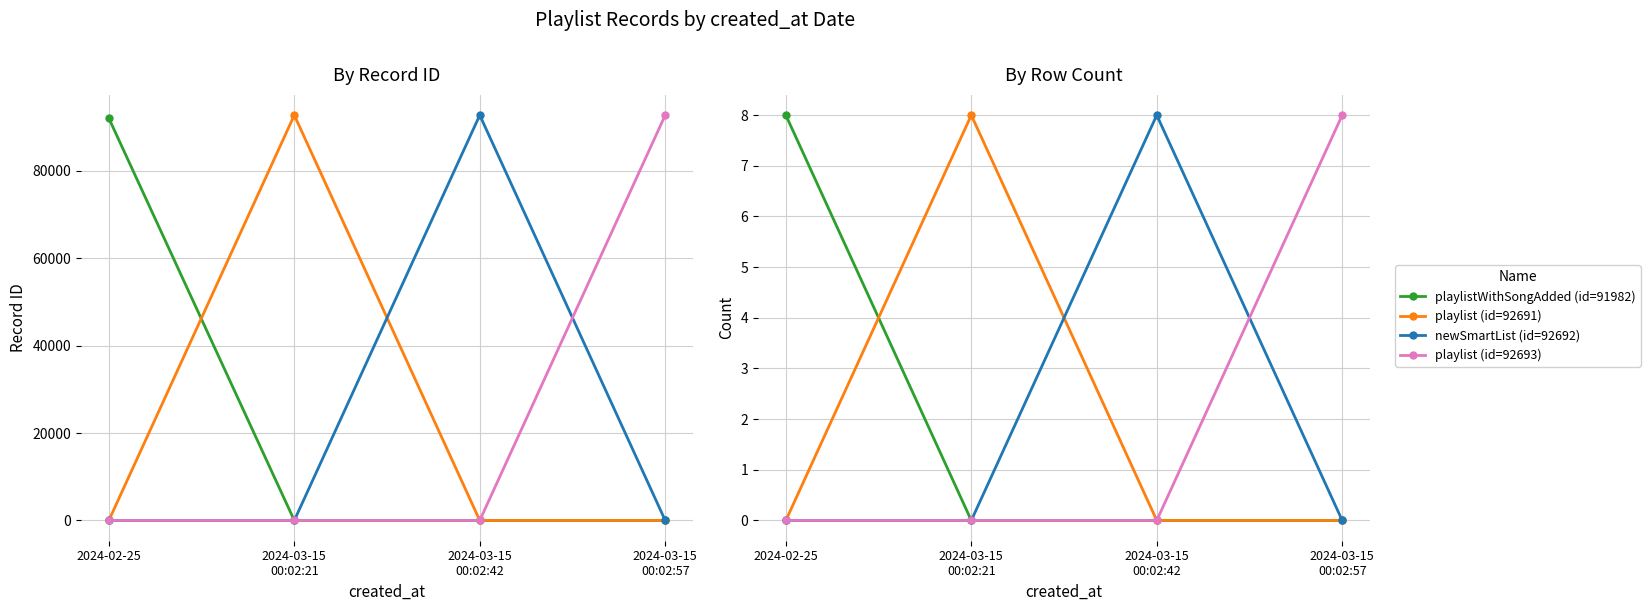

What is the average value of the playlist (id=92691) series?

2